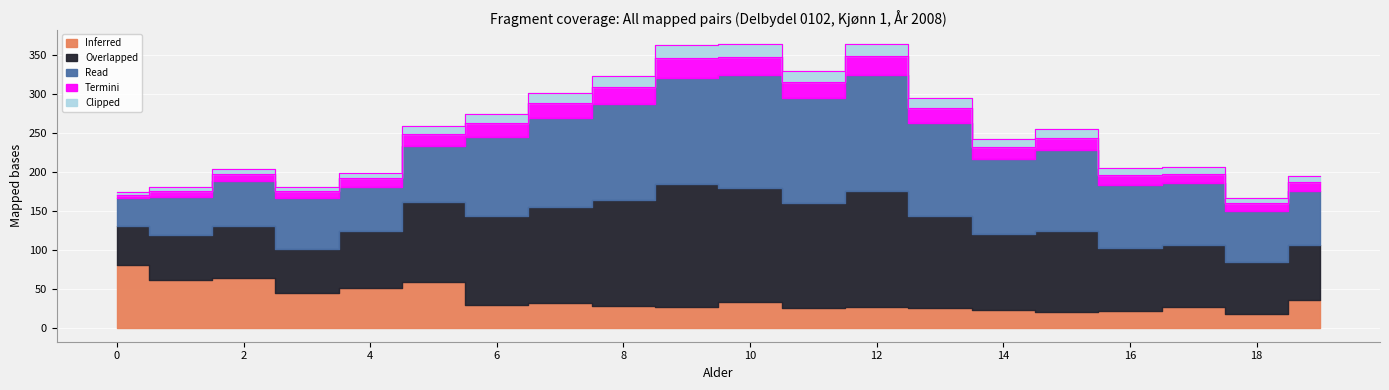

Reading left to right, list all the values displayed in this chart.

Inferred: 81	61	64	44	51	59	29	32	28	27	33	25	27	25	23	20	21	26	18	36
Overlapped: 49	58	66	57	73	102	114	123	136	158	146	135	149	119	97	104	81	80	66	70
Read: 36	49	58	66	57	73	102	114	123	136	146	135	149	119	97	104	81	80	66	70
Termini: 5	8	10	9	11	15	18	20	22	25	23	21	24	19	15	16	13	12	10	11
Clipped: 3	5	6	5	7	10	12	13	15	17	16	14	16	13	10	11	9	8	7	8